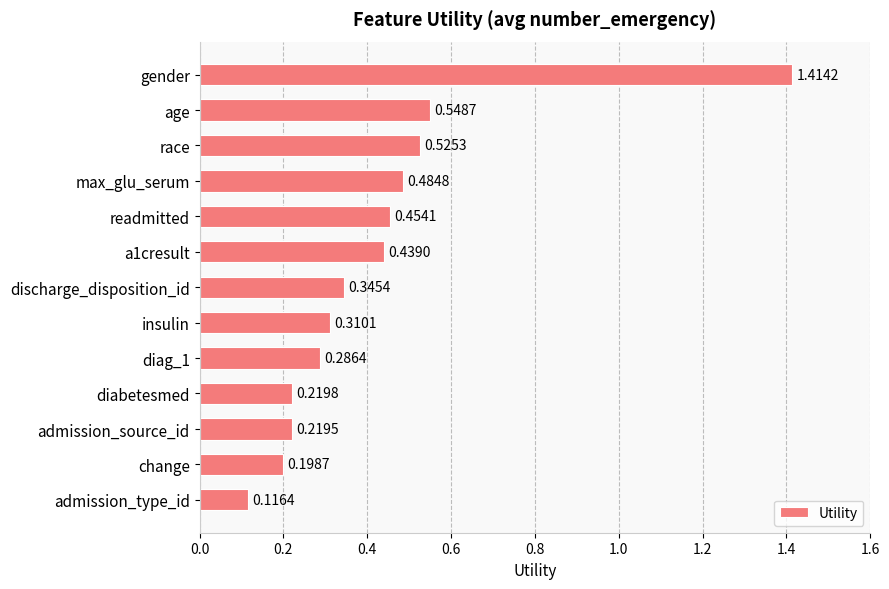

Which has a higher value, insulin or admission_source_id?

insulin